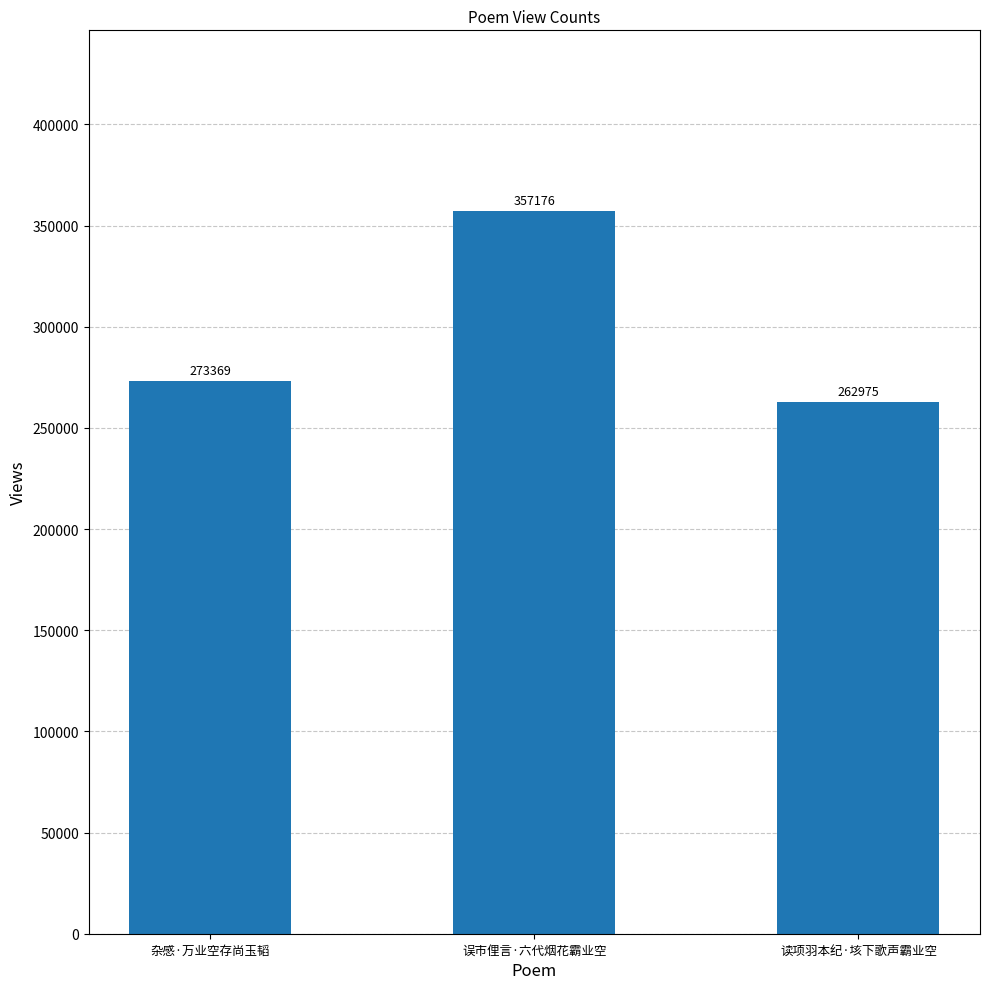

Where is the data nearest to the value 310075?

杂感·万业空存尚玉韬